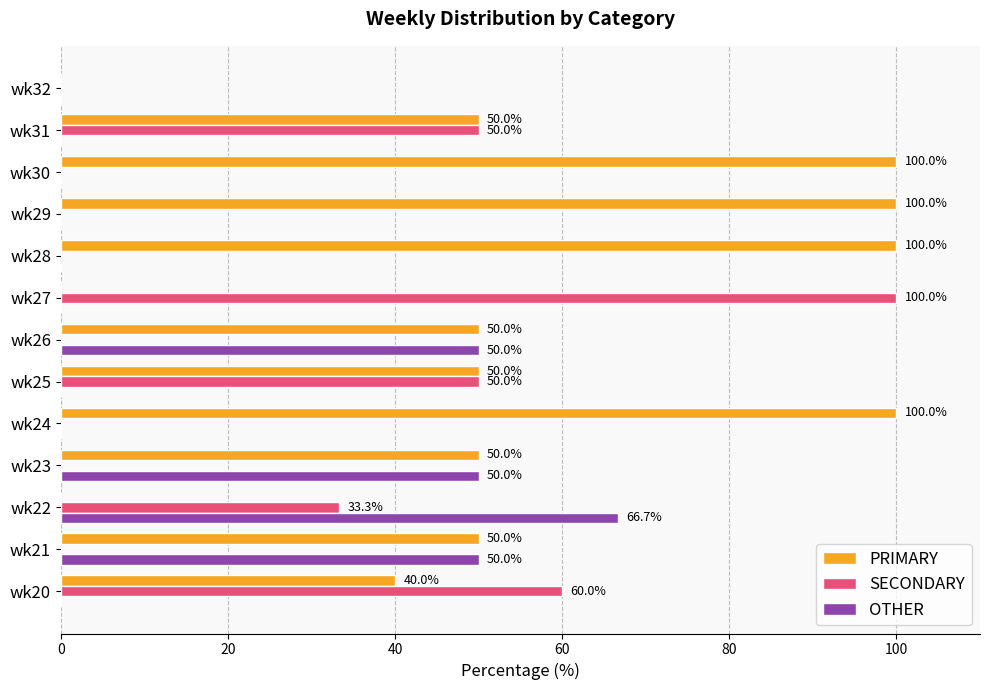

What is the average value of the PRIMARY series?

53.1